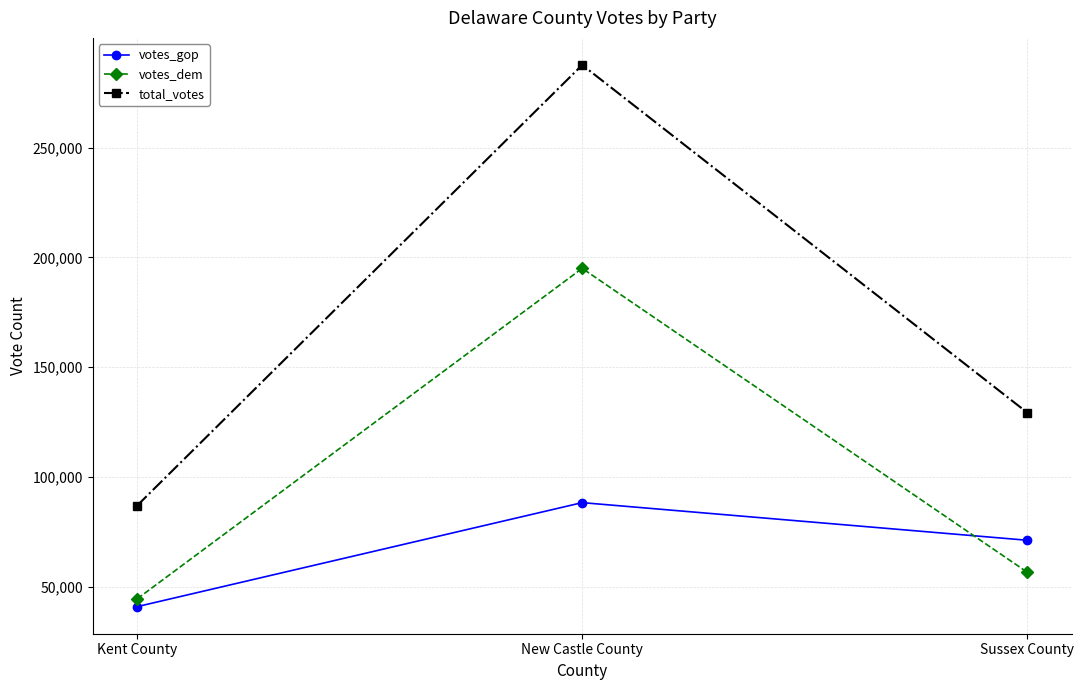

What is the minimum value for total_votes?

87025